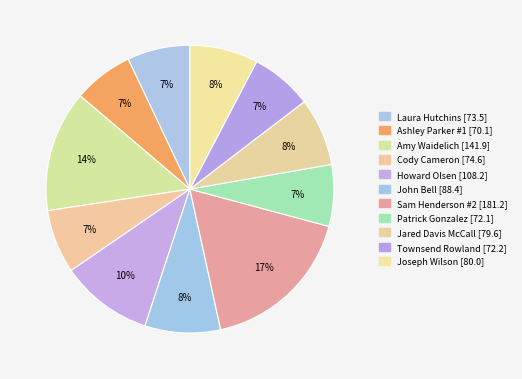

To the nearest percent, what percentage of the pie is Laura Hutchins?

7%